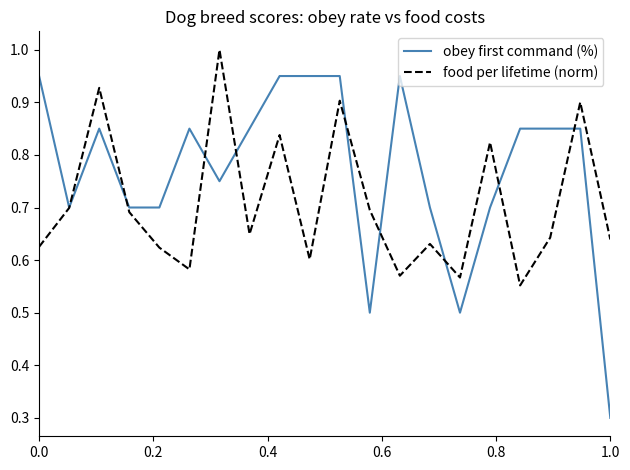

Which series has the largest range (max minus min)?

obey first command (%)